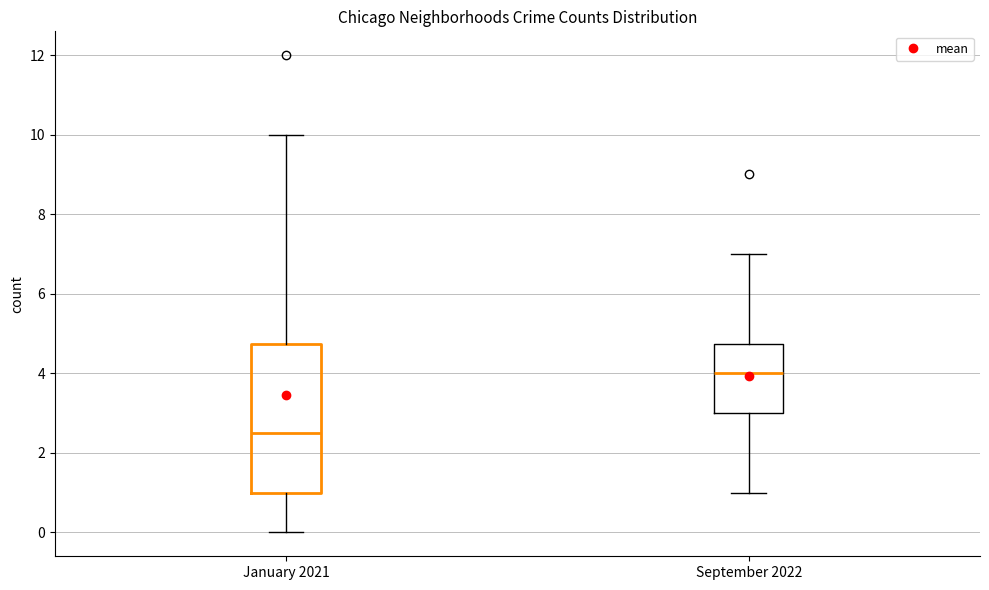

Reading left to right, transcribe this box plot: for each box, give where its median line is, the range the box spans, and where its two whiskers end, as read against the y-axis. The values are not printed on the chart, so give them approximately, as read against the axis.

January 2021: median 2.6, box 1.0 to 4.8, whiskers 0.0 to 10.0
September 2022: median 4.0, box 3.0 to 4.8, whiskers 1.0 to 7.0